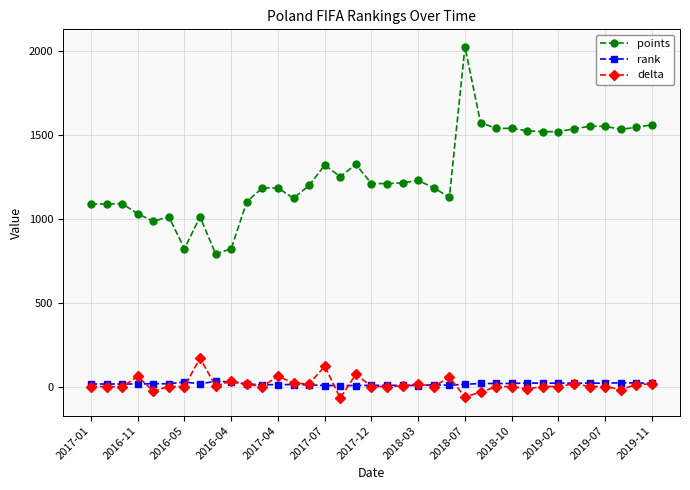

What is the greatest value displayed?

2023